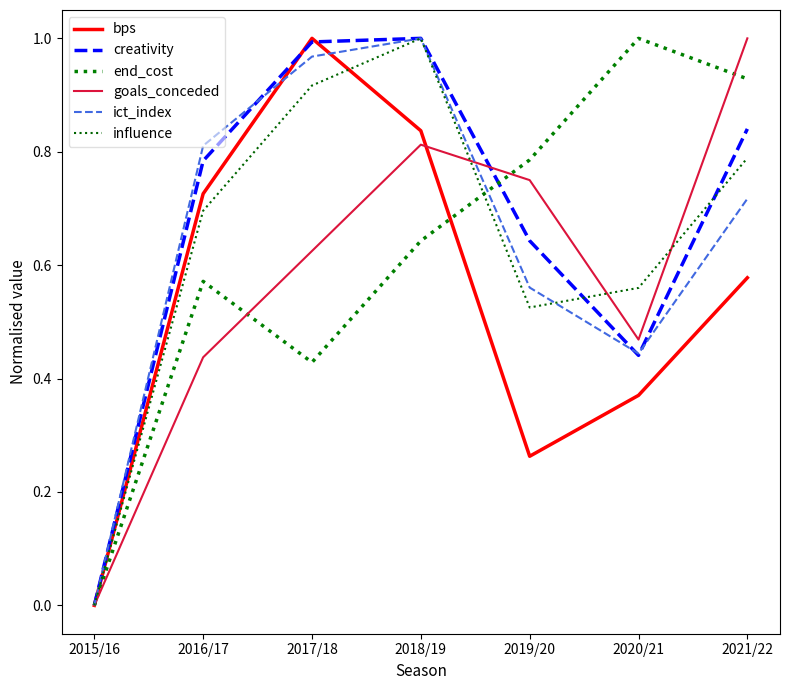

Between 2020/21 and 2017/18, which is larger?

2017/18